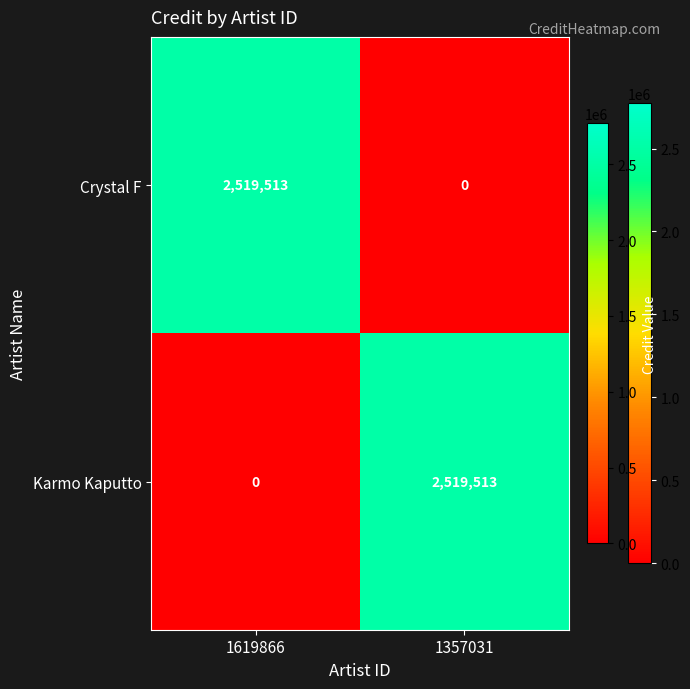

The value of Karmo Kaputto at 1357031 is 3609626. True or false?

False